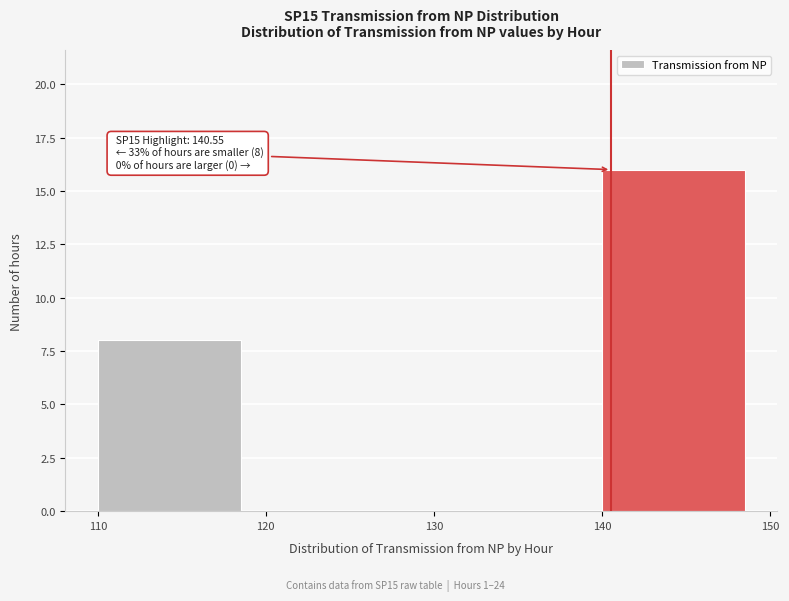

Over which range of the x-axis is the bar tallest?

140 to 150